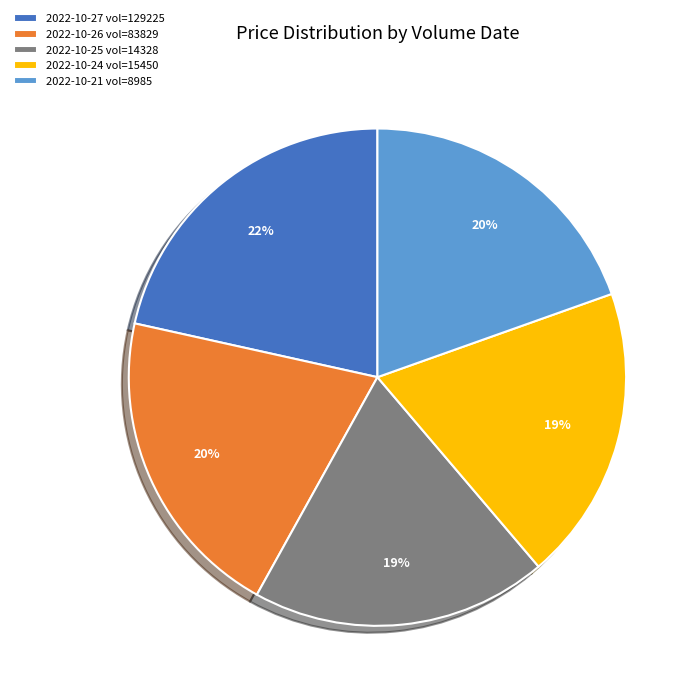

Is the sum of 2022-10-25 vol=14328 and 2022-10-26 vol=83829 greater than half?

No